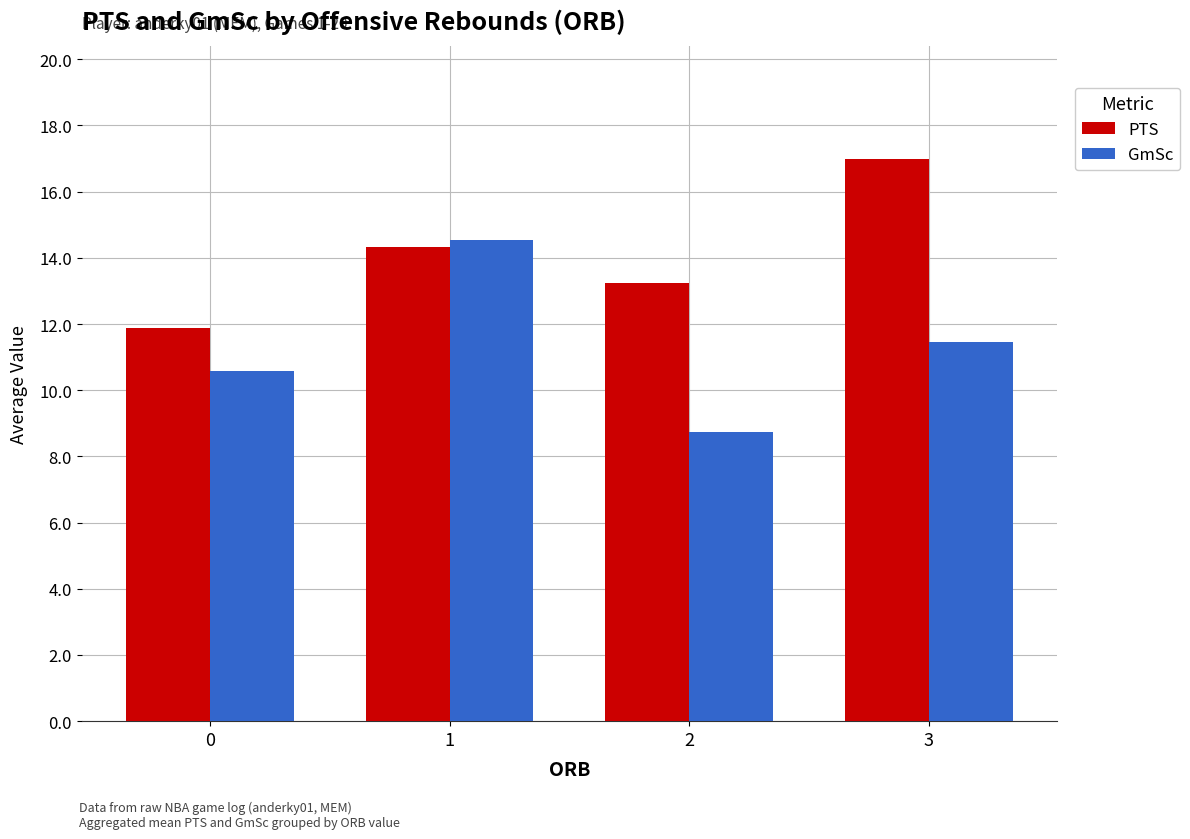

Which series changed the most between 1 and 3?

GmSc